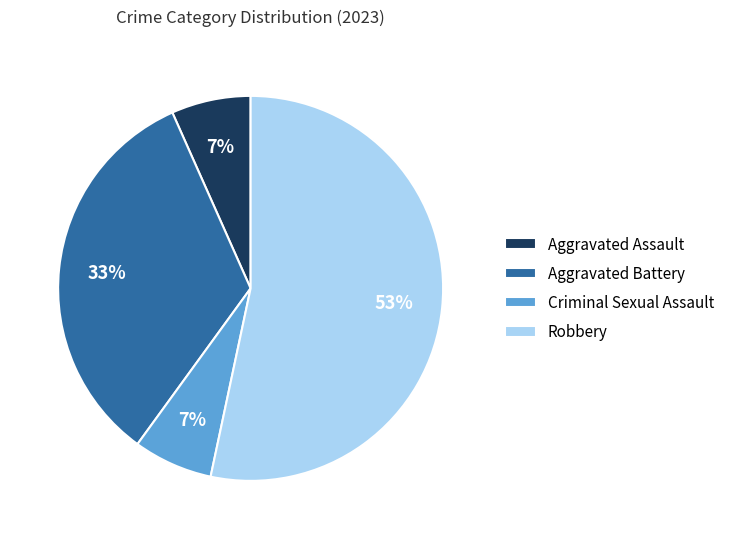

To the nearest percent, what is the combined percentage of Aggravated Battery and Aggravated Assault?

40%